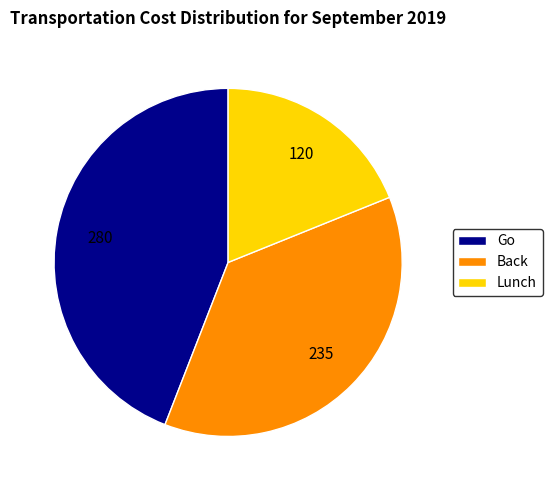

How many segments does this pie chart have?

3